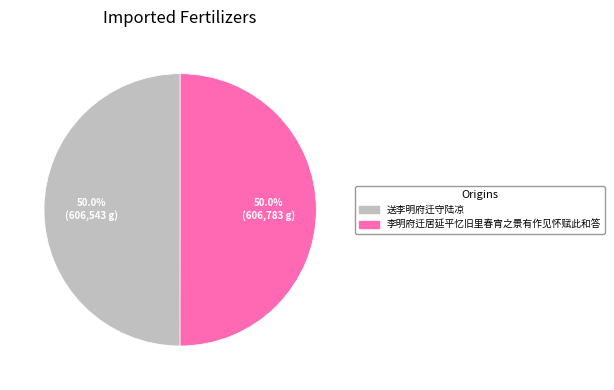

Approximately how many times larger is the value at 送李明府迁守陆凉 compared to 李明府迁居延平忆旧里春宵之景有作见怀赋此和答?

1.0